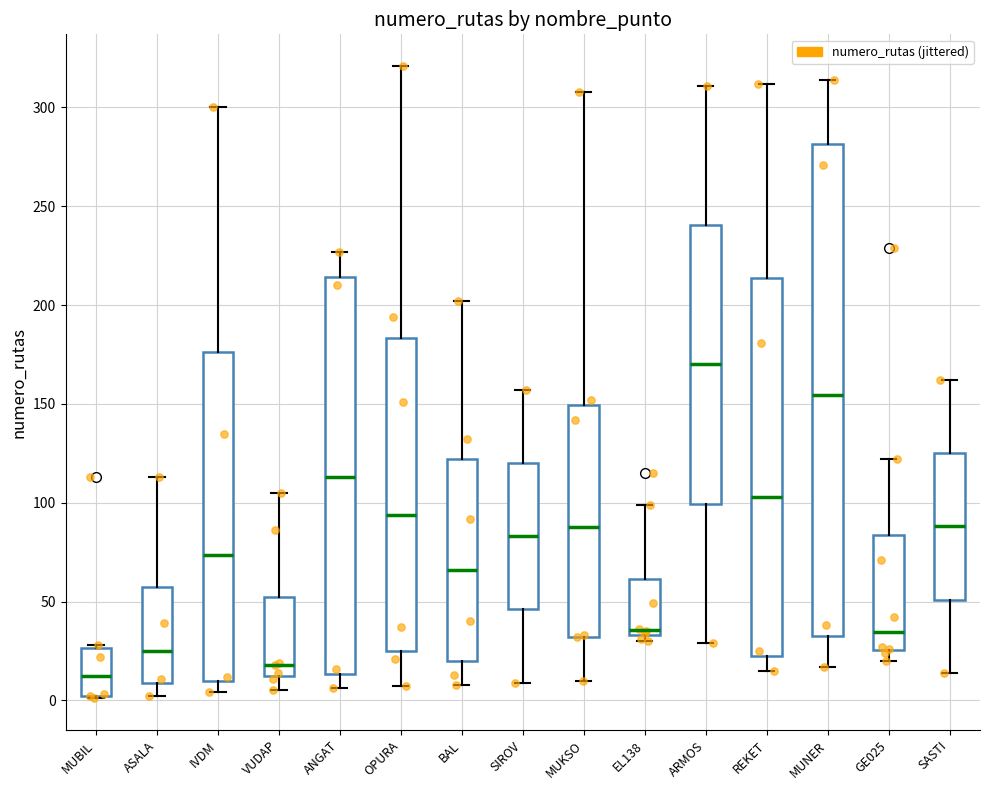

Which box's median line is the highest?

ARMOS